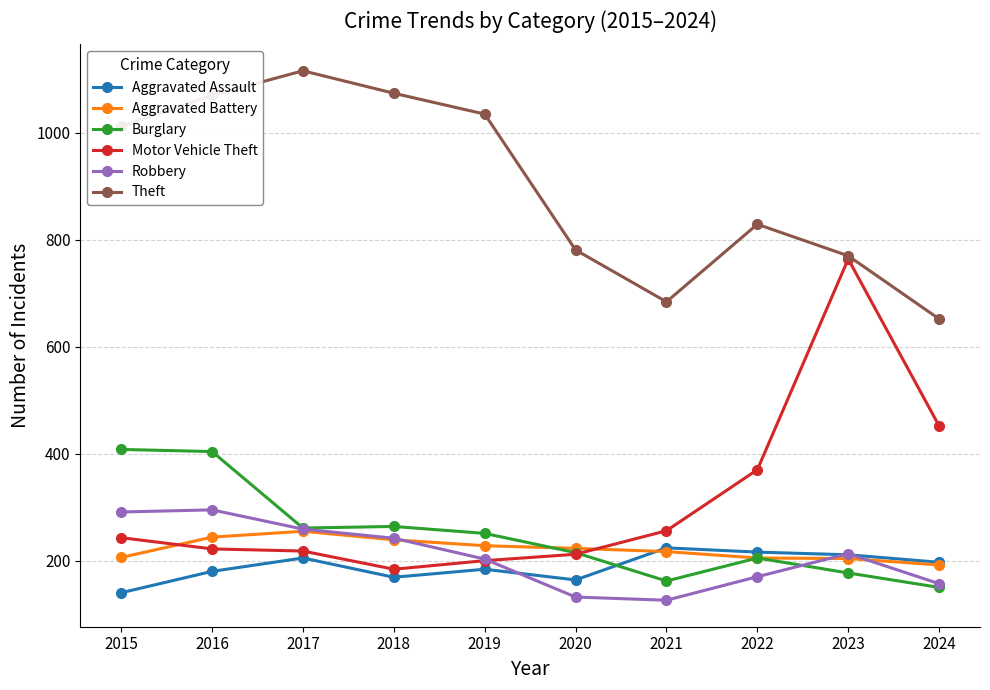

In Burglary, how many points are lower than both neighbors (excluding endpoints)?

2